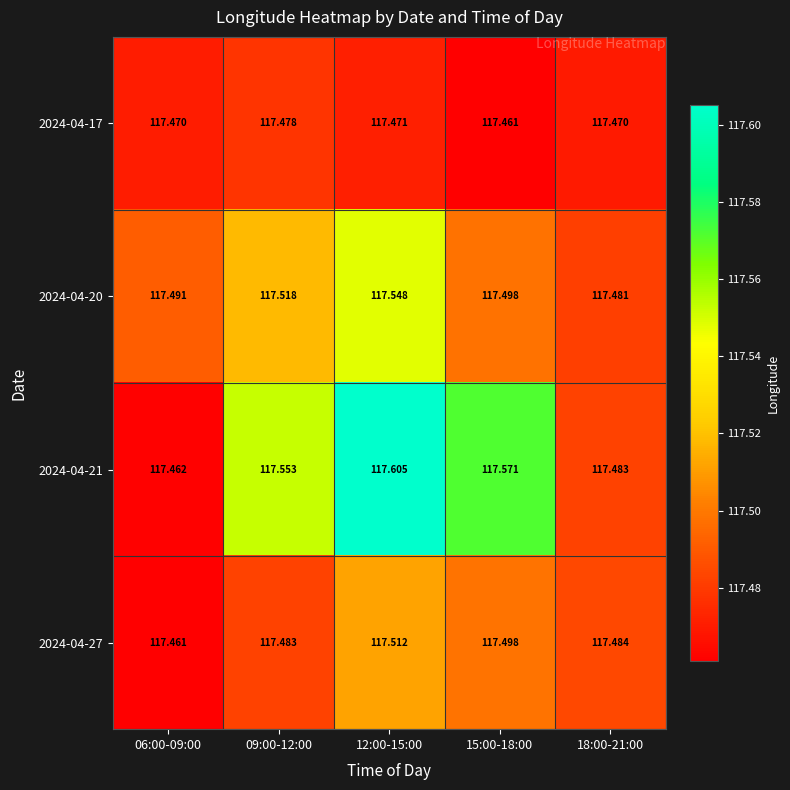

Is the value of 2024-04-21 at 09:00-12:00 greater than the value of 2024-04-27 at 06:00-09:00?

Yes